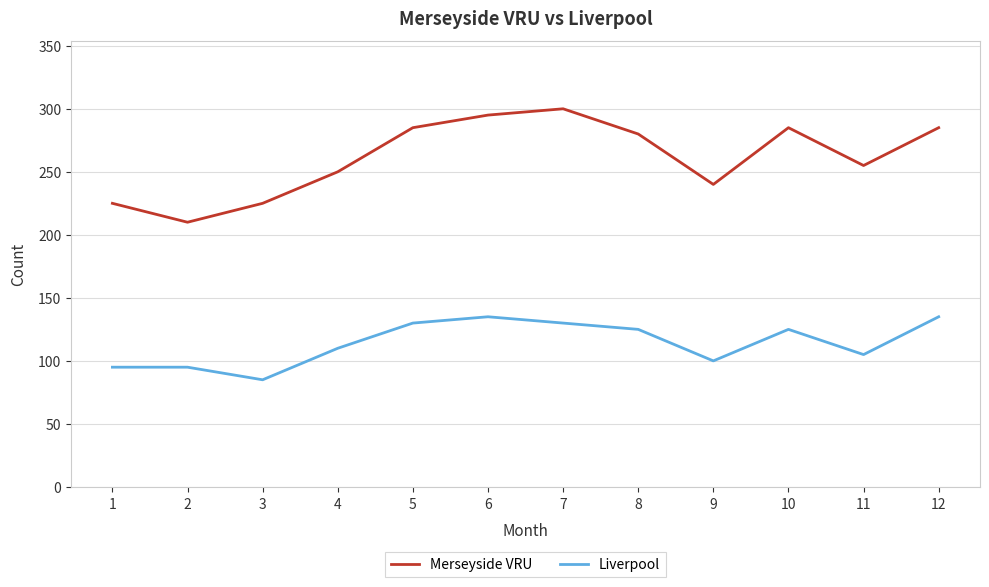

At which label does Merseyside VRU first exceed 280?

5